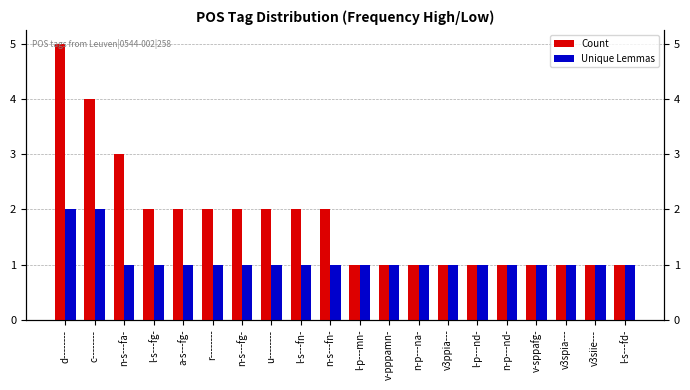

What is the label of the 11th bar from the right?

n-s---fn-